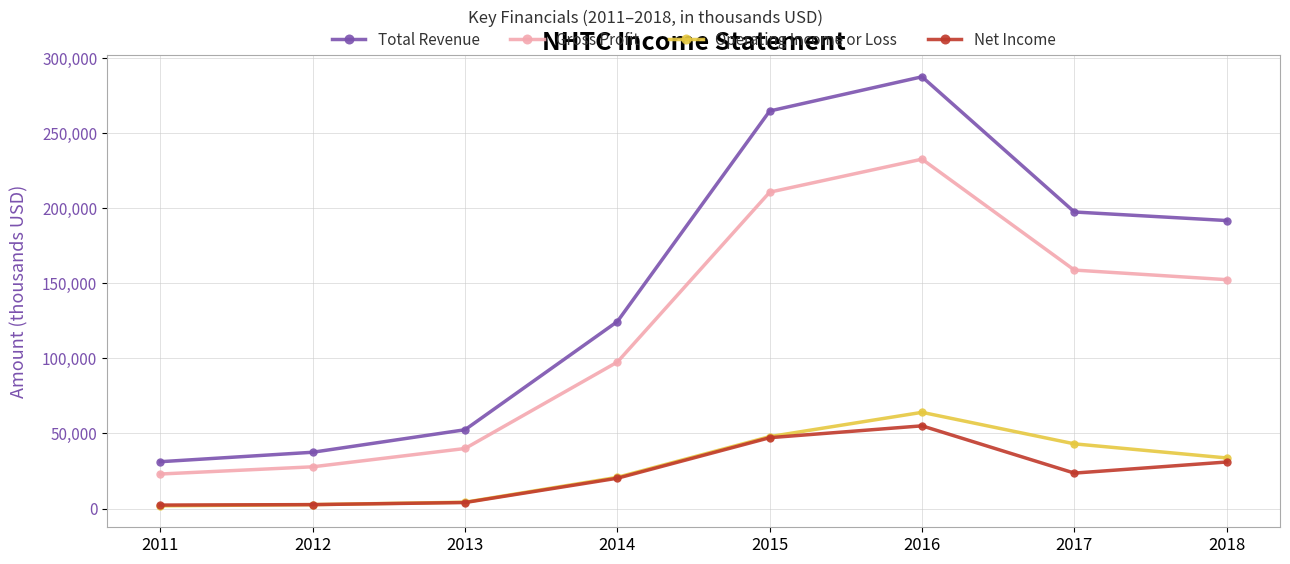

What is the greatest value displayed?

287700